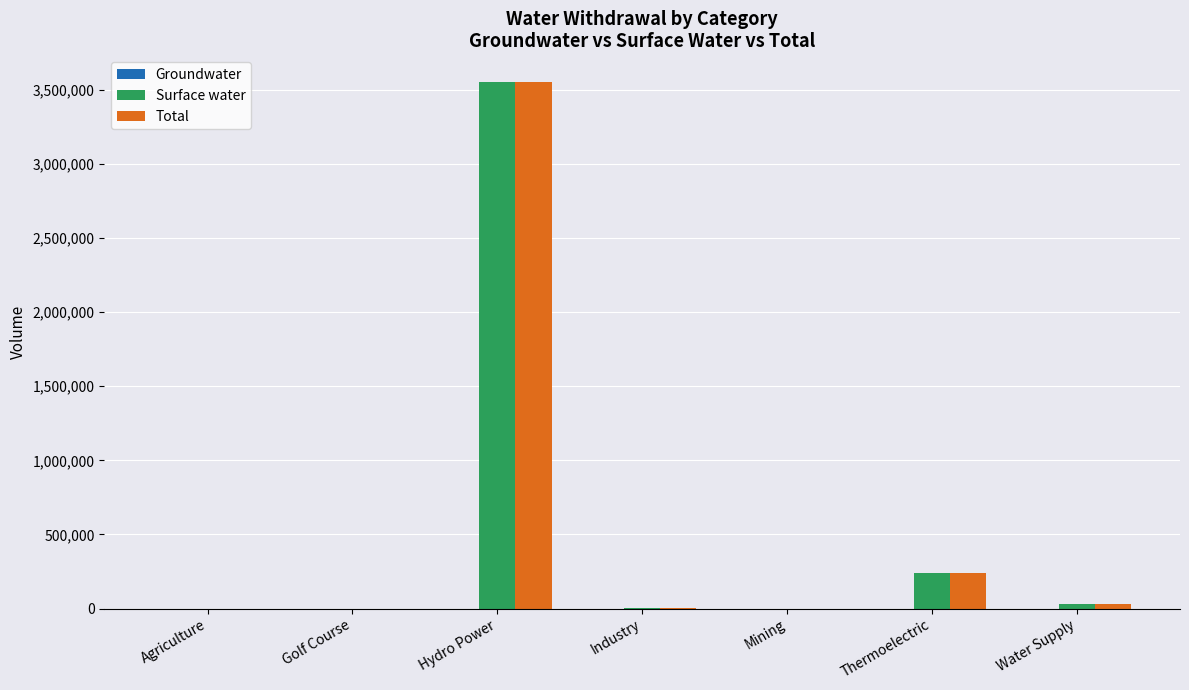

At which category is the sum across all series the highest?

Hydro Power